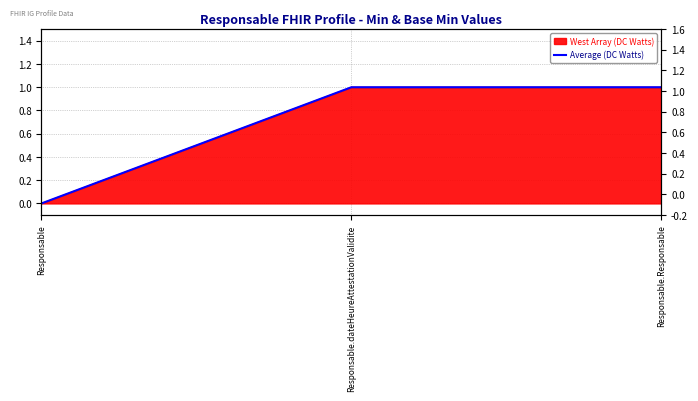

Rank the categories by value from highest to lowest.

Responsable.dateHeureAttestationValidite, Responsable.Responsable, Responsable